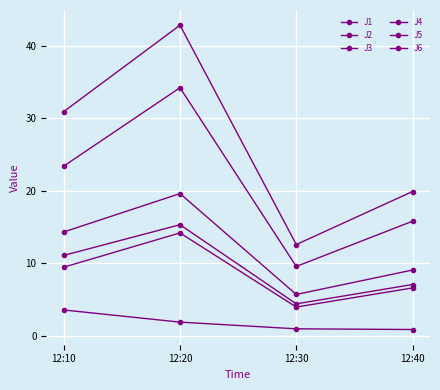

At how many categories does at least one series exceed 12?

4